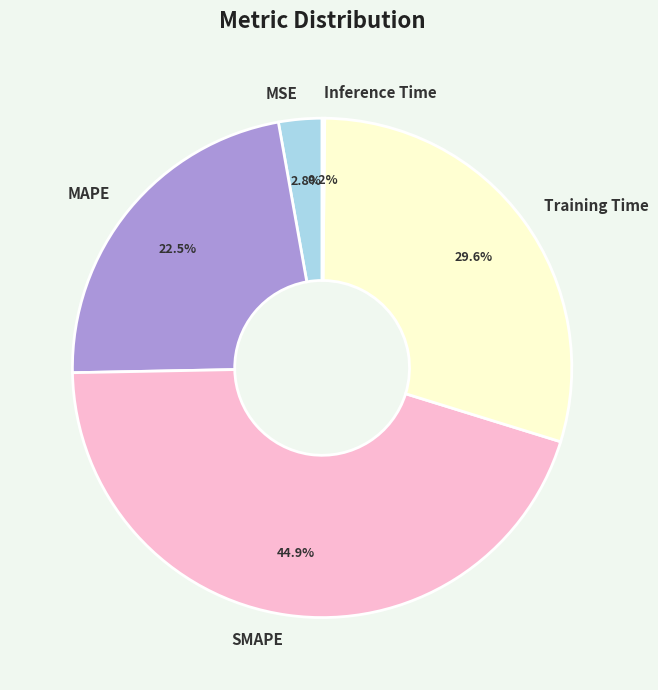

What is the largest slice in the pie chart?

SMAPE